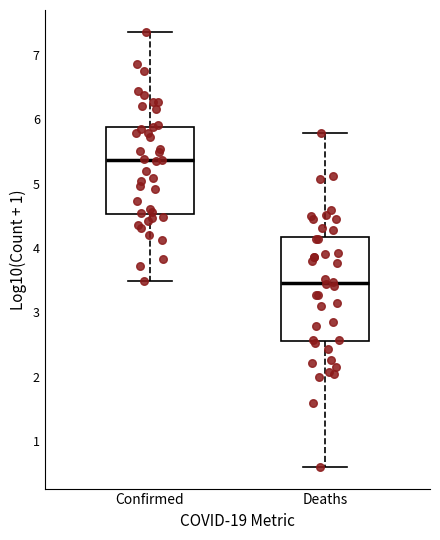

Which box has the lowest median line?

Deaths